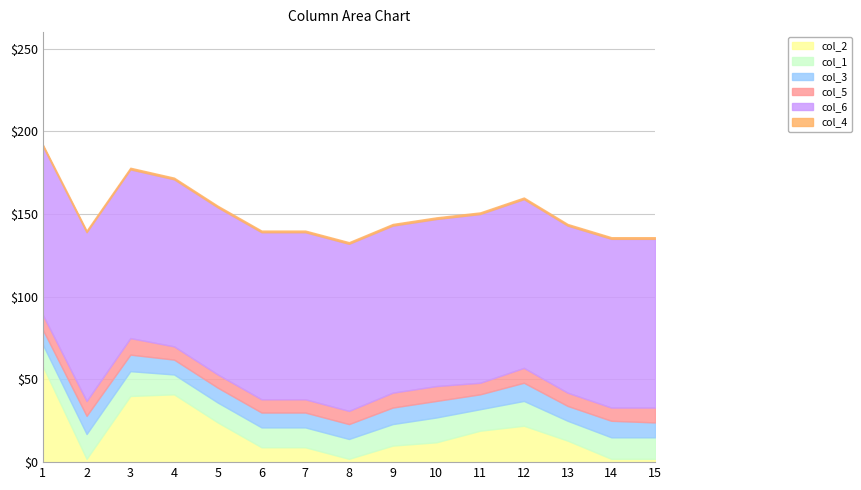

List the labels in order of col_4 value, smallest first.

1, 2, 3, 4, 5, 6, 7, 8, 9, 10, 11, 12, 13, 14, 15